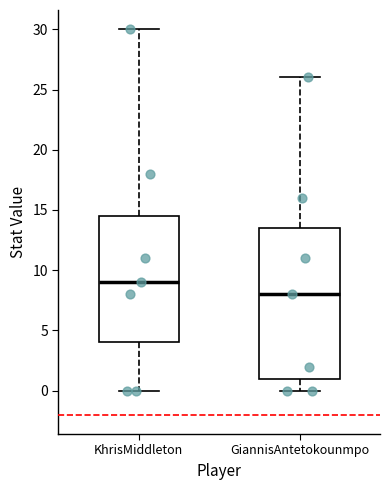

Comparing the boxes themselves (not the whiskers), which one is the tallest?

GiannisAntetokounmpo